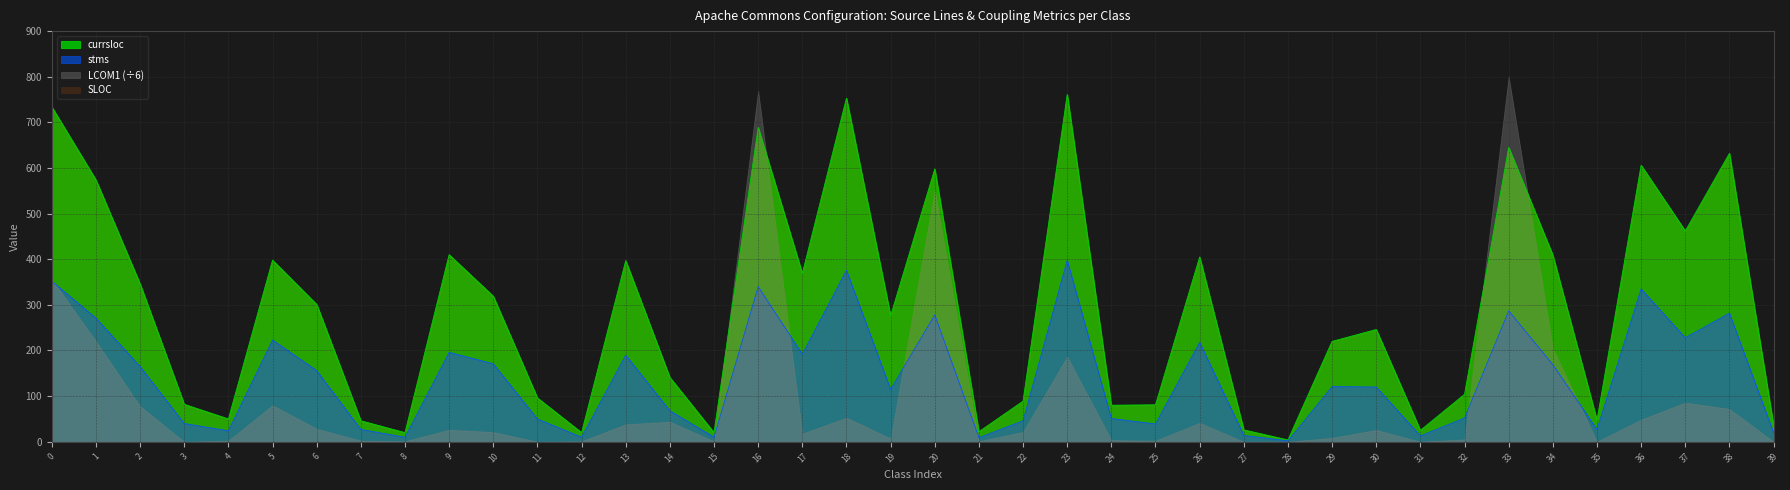

What is the difference between the second highest and minimum values in the currsloc series?

749